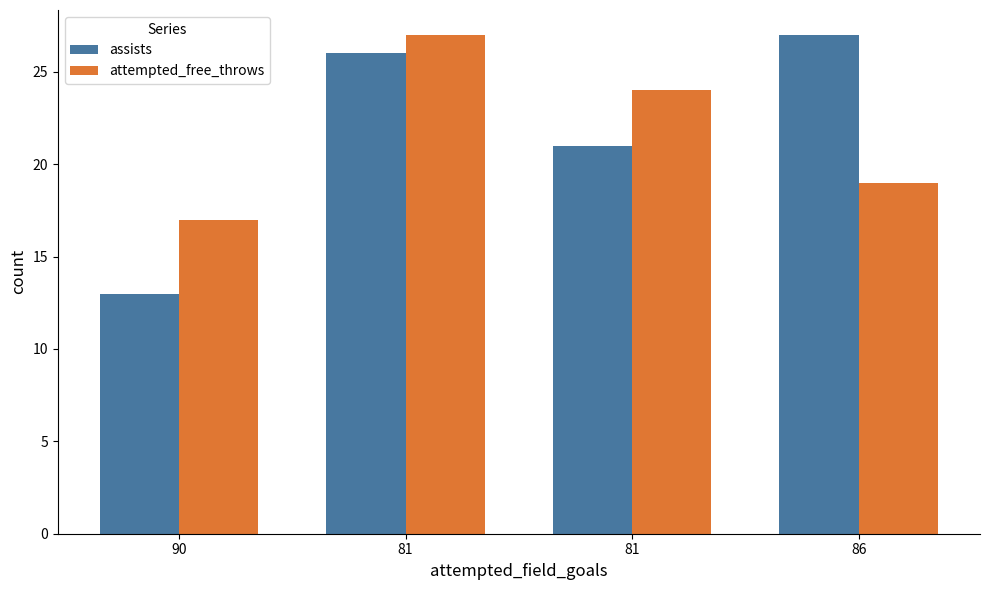

At which label does attempted_free_throws first exceed 24?

81